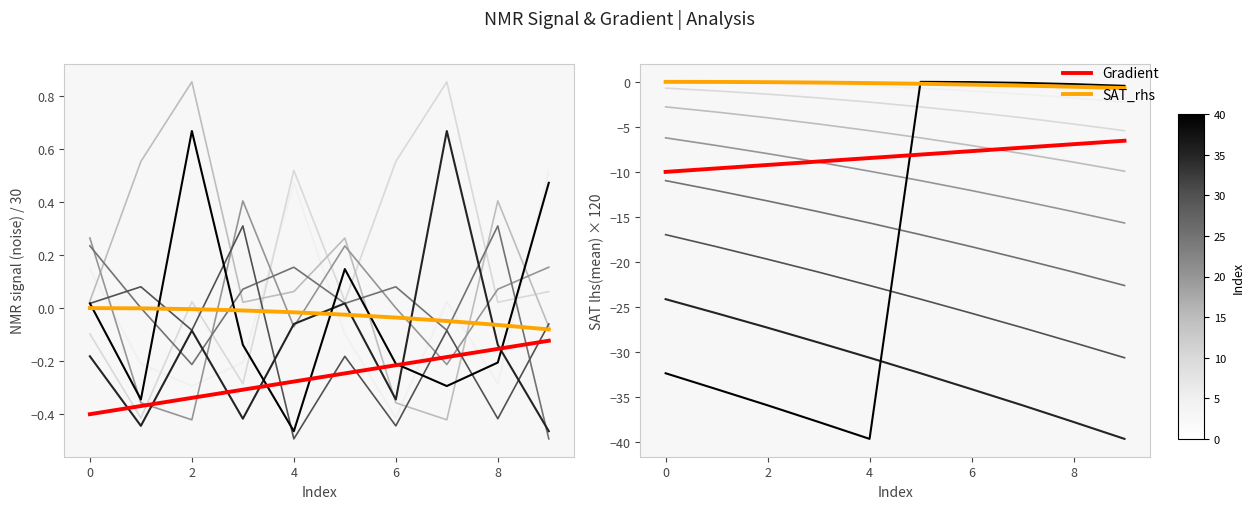

What is the value of the Gradient (scaled) point at the 3rd from the left?

-9.2